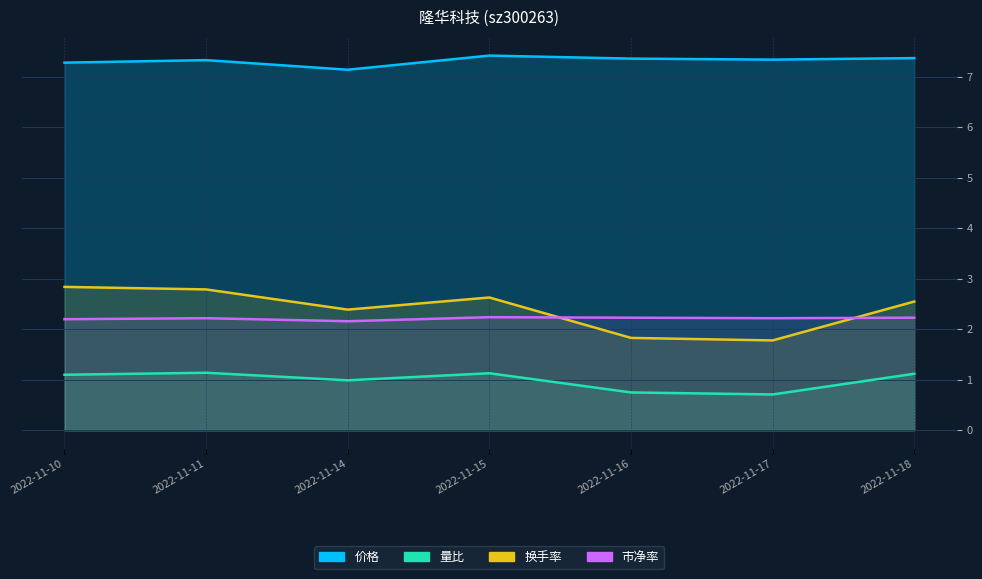

In 市净率, how many points are lower than both neighbors (excluding endpoints)?

2